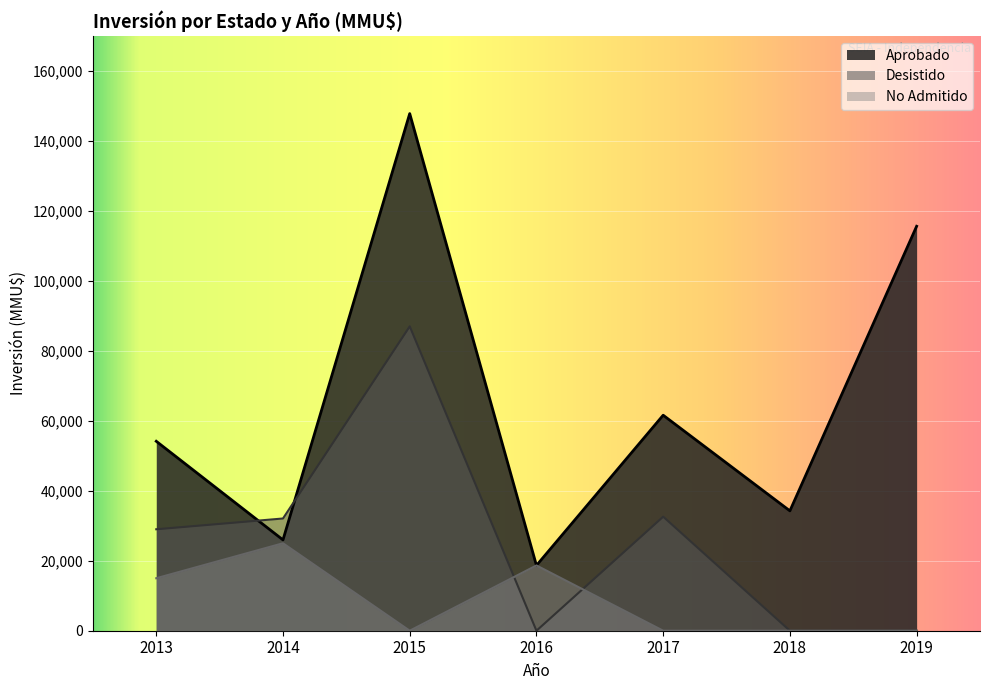

What is the total value across all series at 2018?

34260